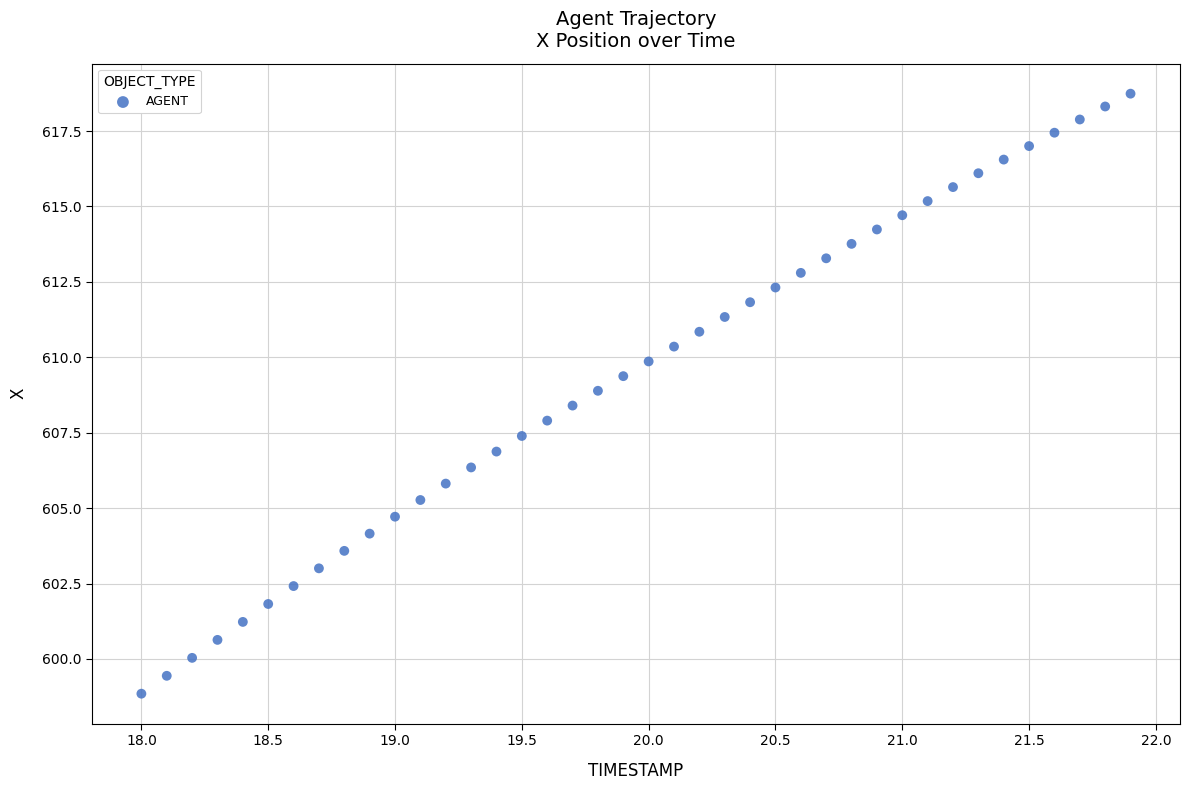

What is the range of X values (max minus min)?

3.9